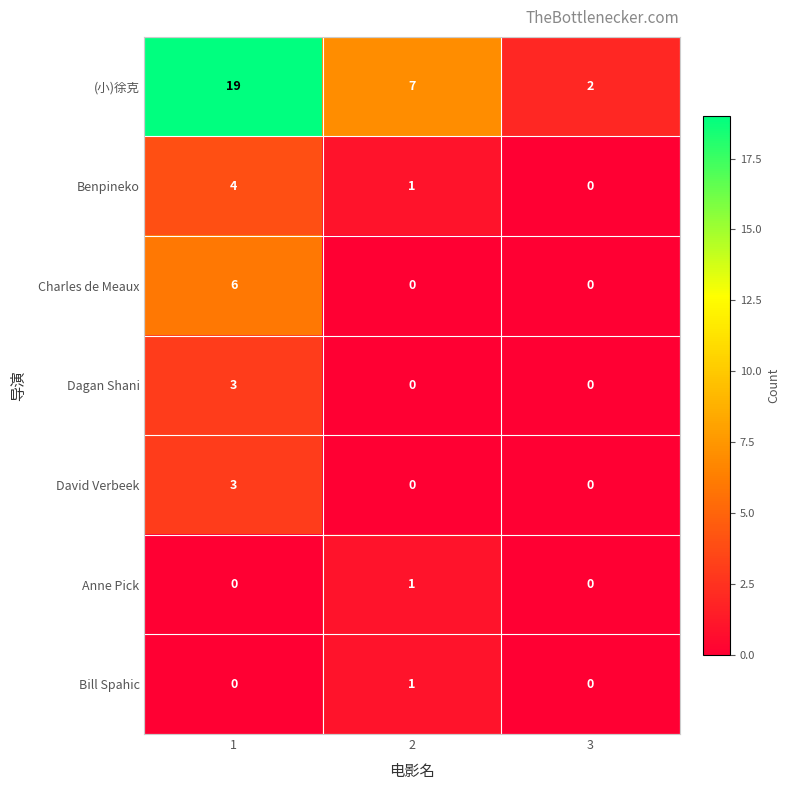

List the labels in order of Benpineko value, largest first.

1, 2, 3